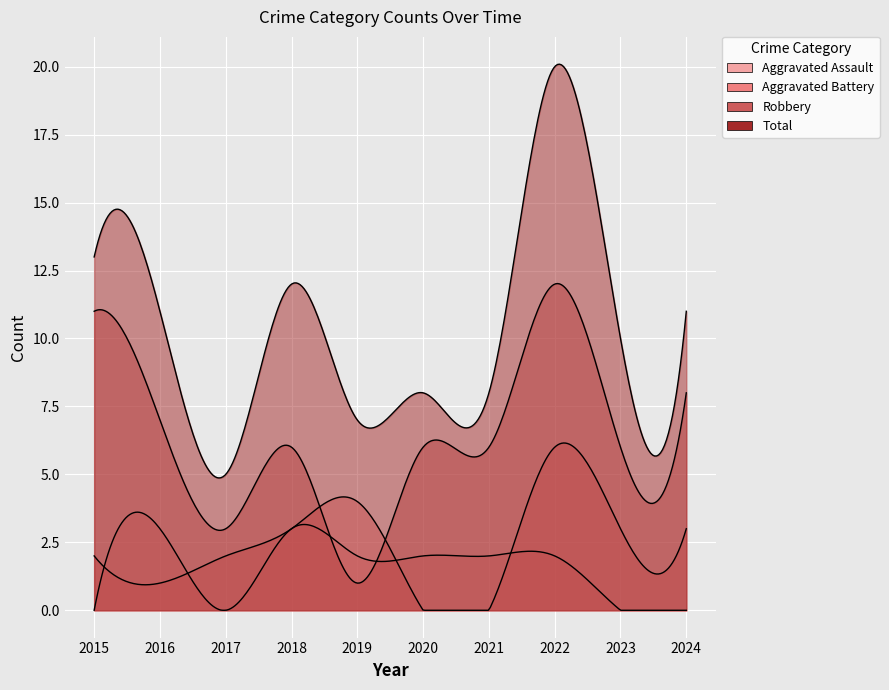

How many times do Aggravated Battery and Aggravated Assault cross each other?

4